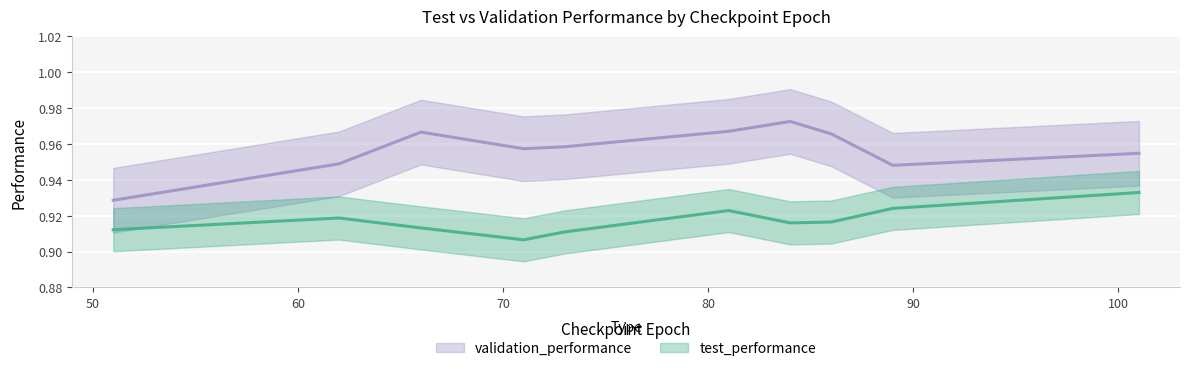

Reading left to right, what are all the values shown in this chart?

test_performance: 0.9	0.9	0.9	0.9	0.9	0.9	0.9	0.9	0.9	0.9
validation_performance: 1.0	1.0	0.9	0.9	1.0	1.0	0.9	1.0	1.0	1.0